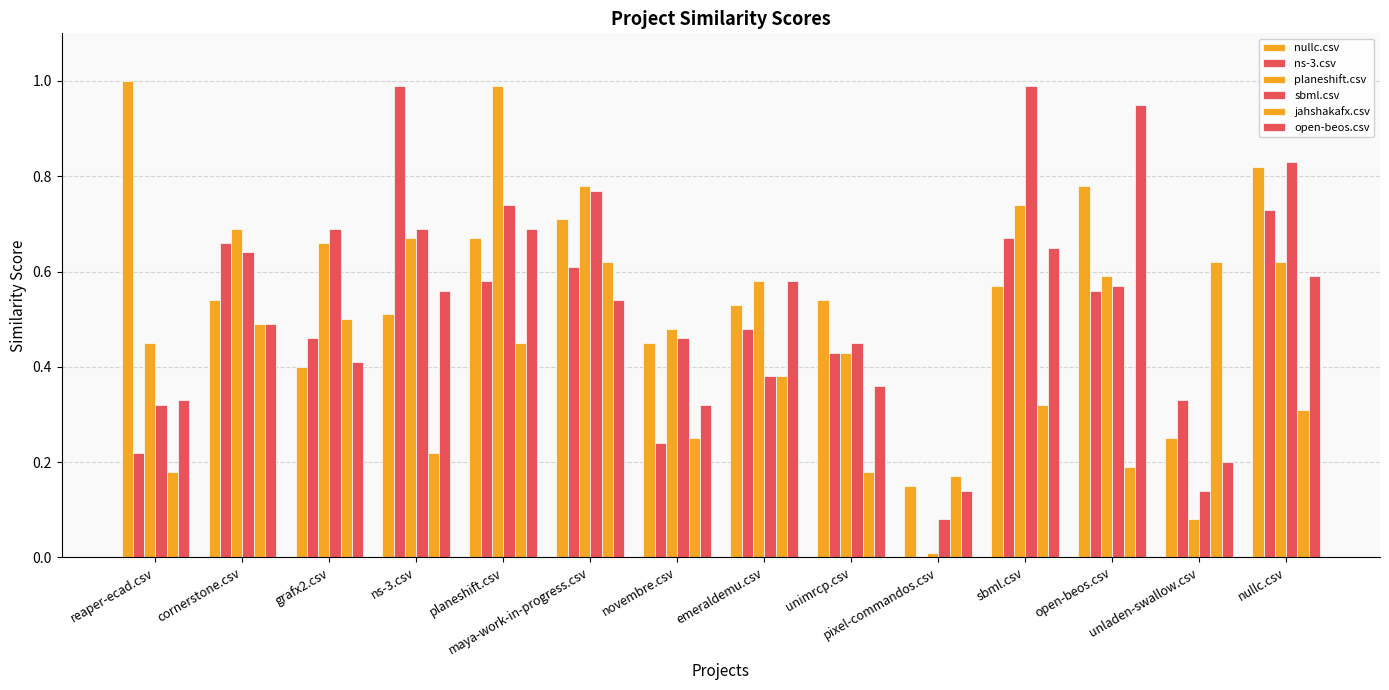

Are the bars grouped side by side (vs. stacked)?

Yes